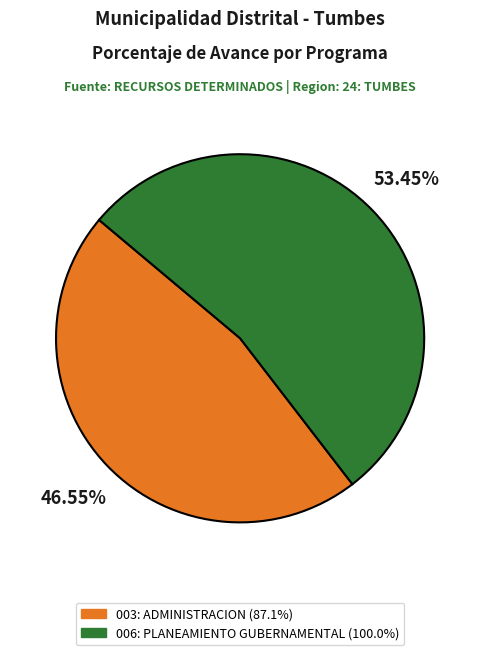

To the nearest percent, what is the average slice percentage?

50%